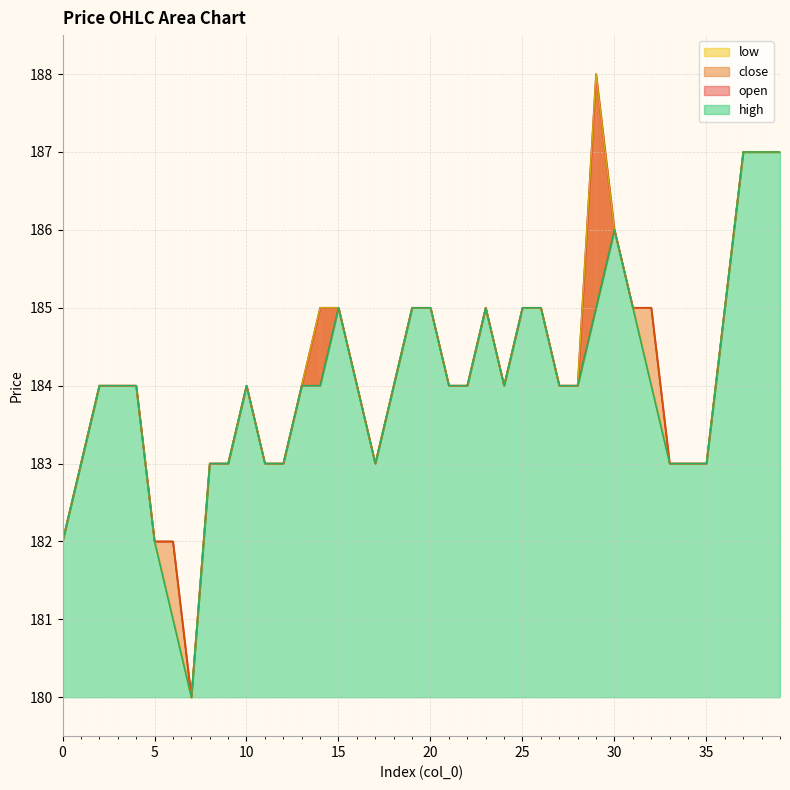

What is the greatest value displayed?

188